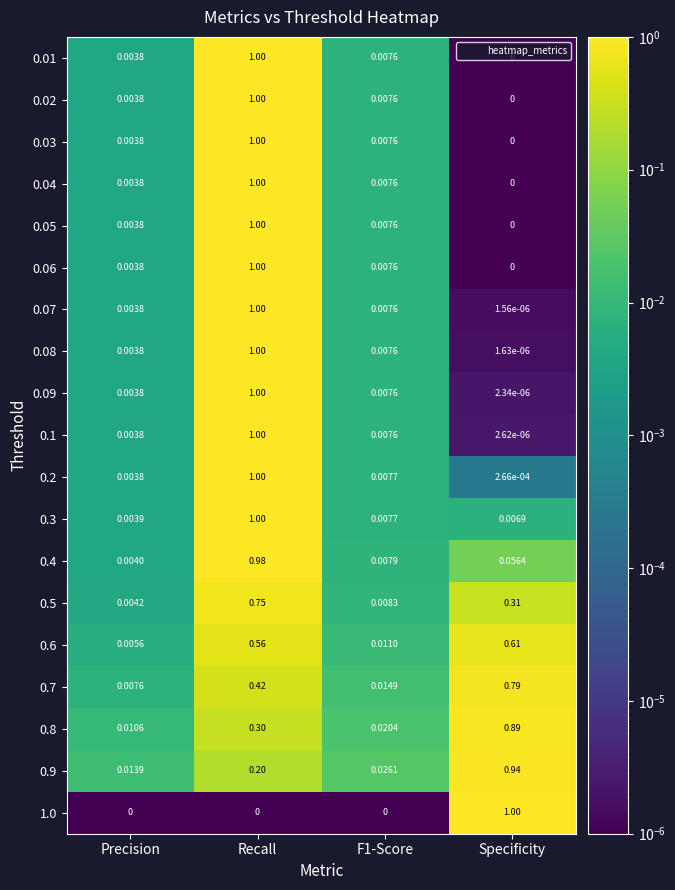

At which label is 0.02 closest to 0?

Specificity